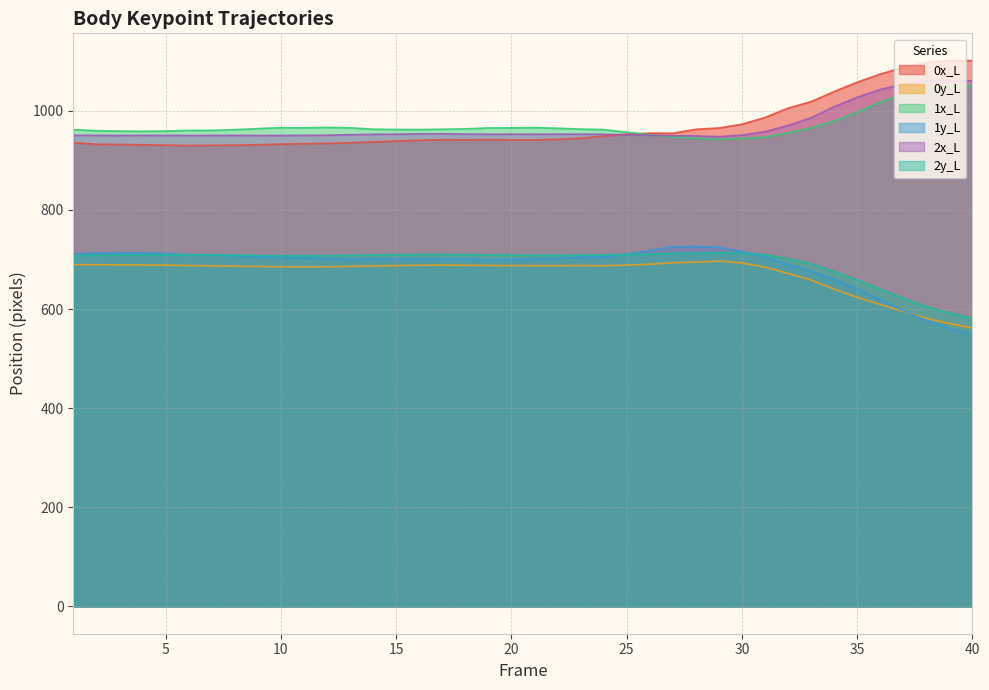

True or false: 0x_L and 2y_L cross at least once.

False